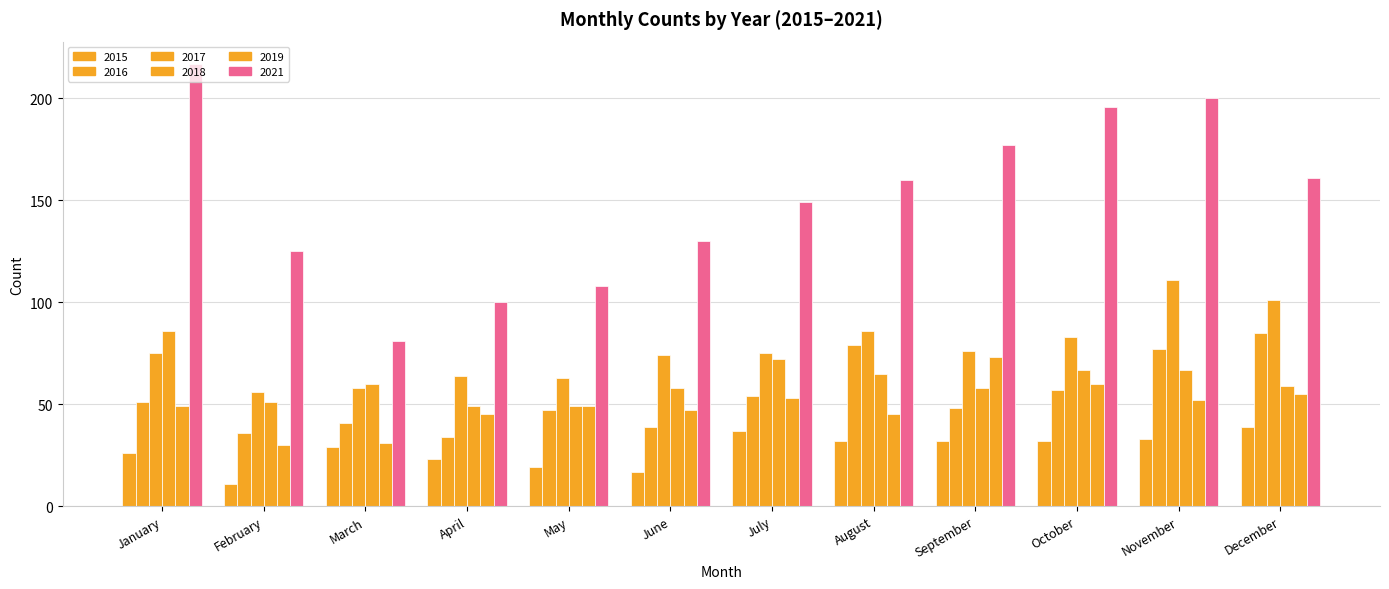

What is the smallest value displayed?

11